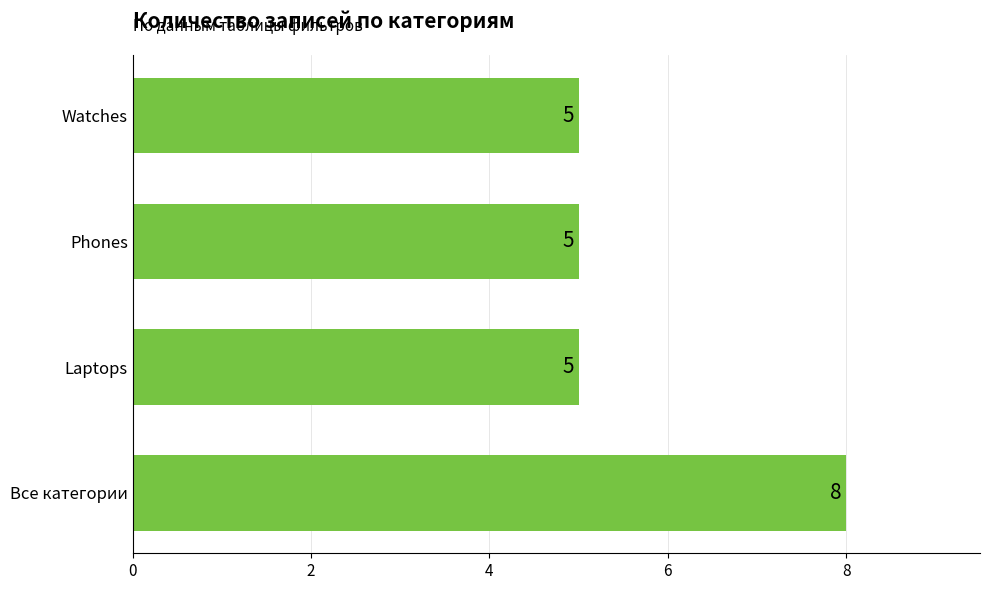

How many values are between 5 and 8?

4